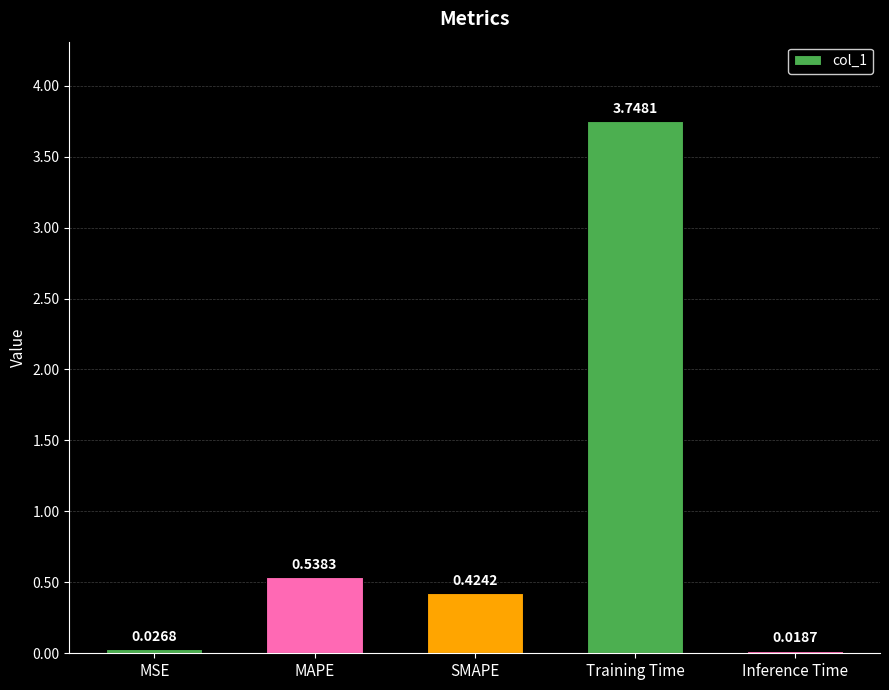

What is the average value?

1.0